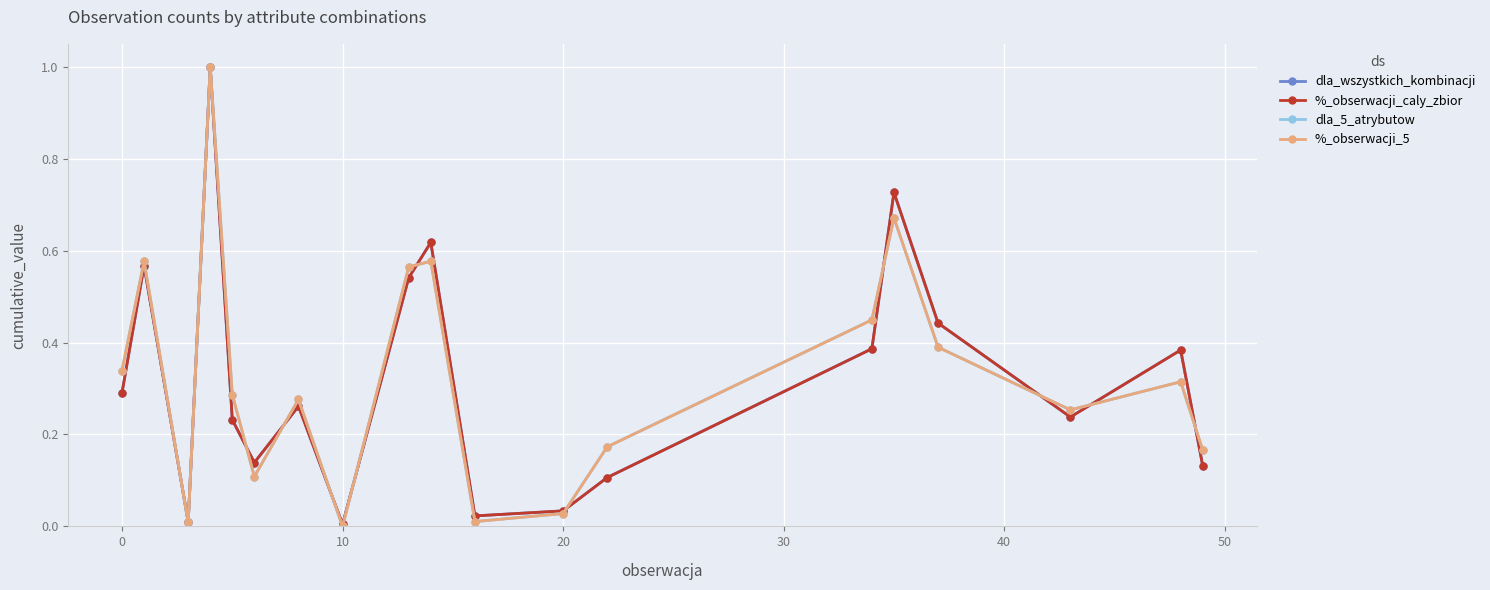

How many interior local valleys does the dla_wszystkich_kombinacji series have?

5